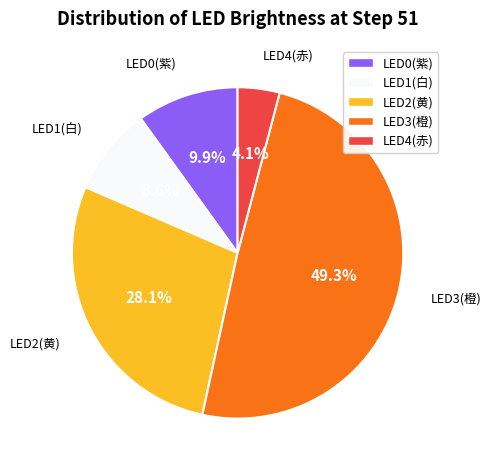

To the nearest percent, what is the average slice percentage?

20%